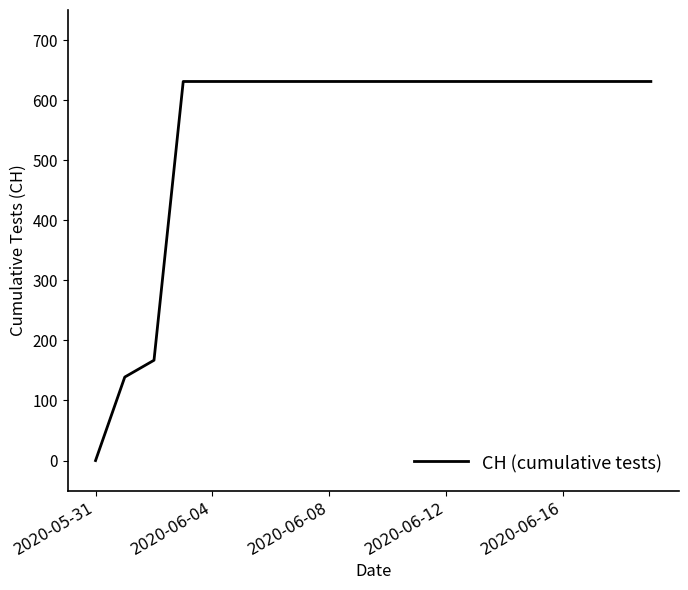

What is the greatest value displayed?

631